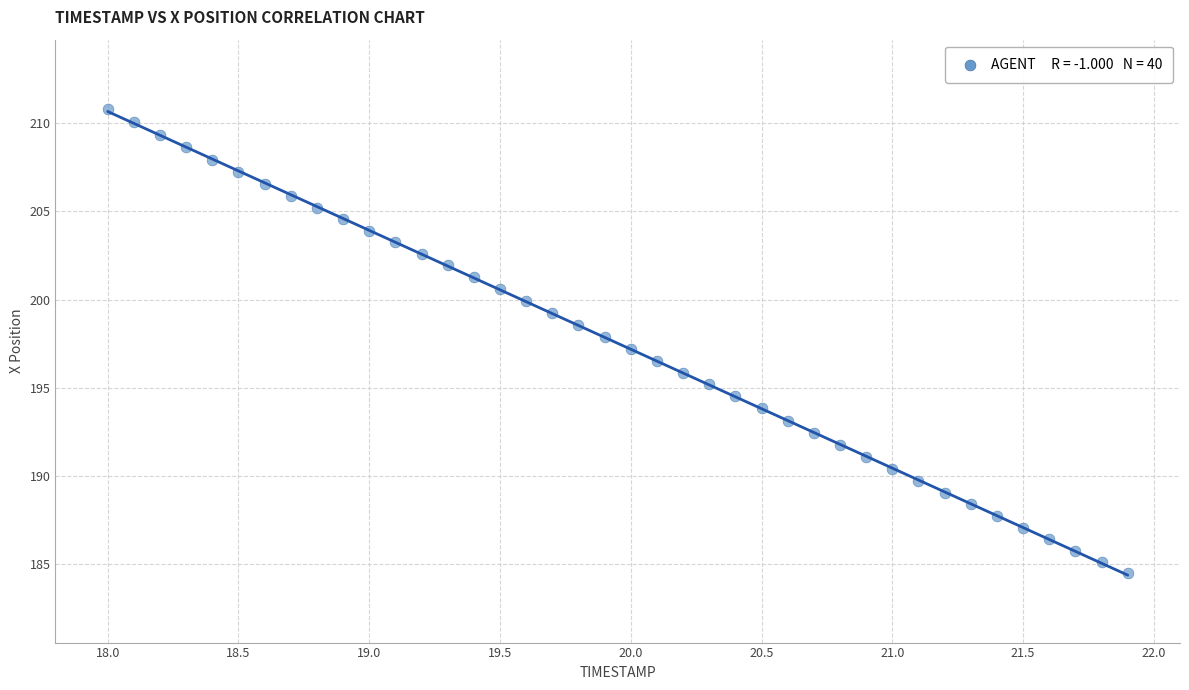

What is the range of Y values (max minus min)?

26.3